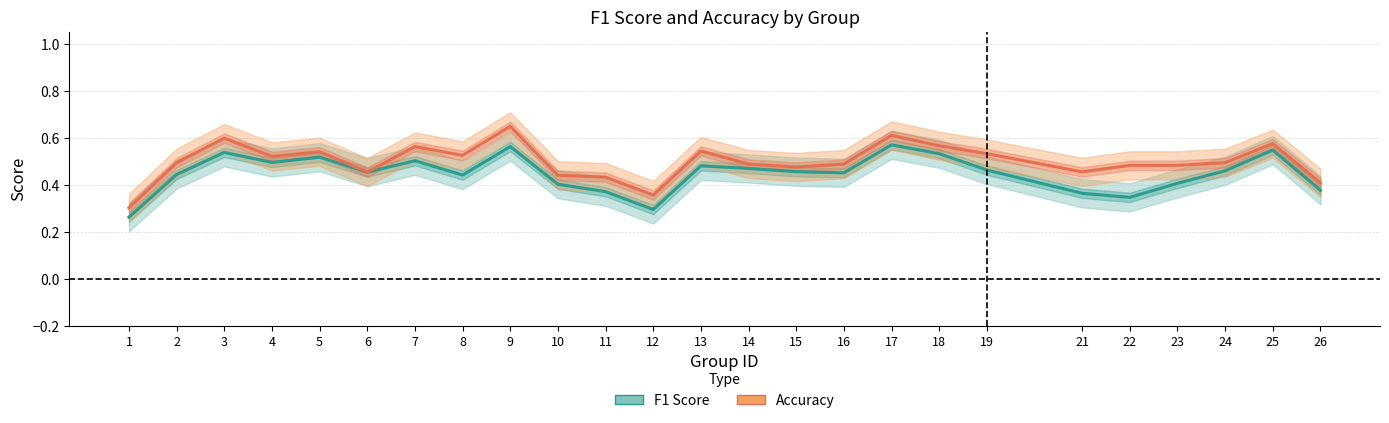

What is the average value of the Accuracy series?

0.5